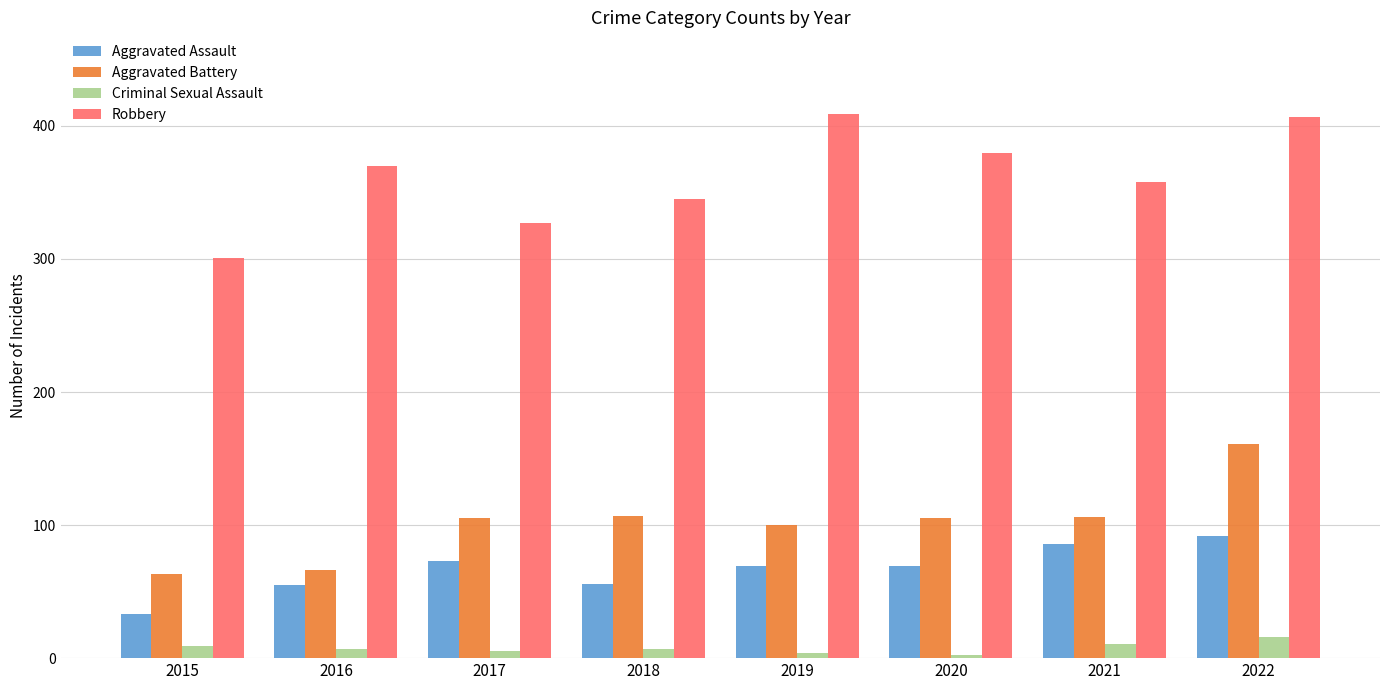

The value of Aggravated Battery at 2019 is 172. True or false?

False